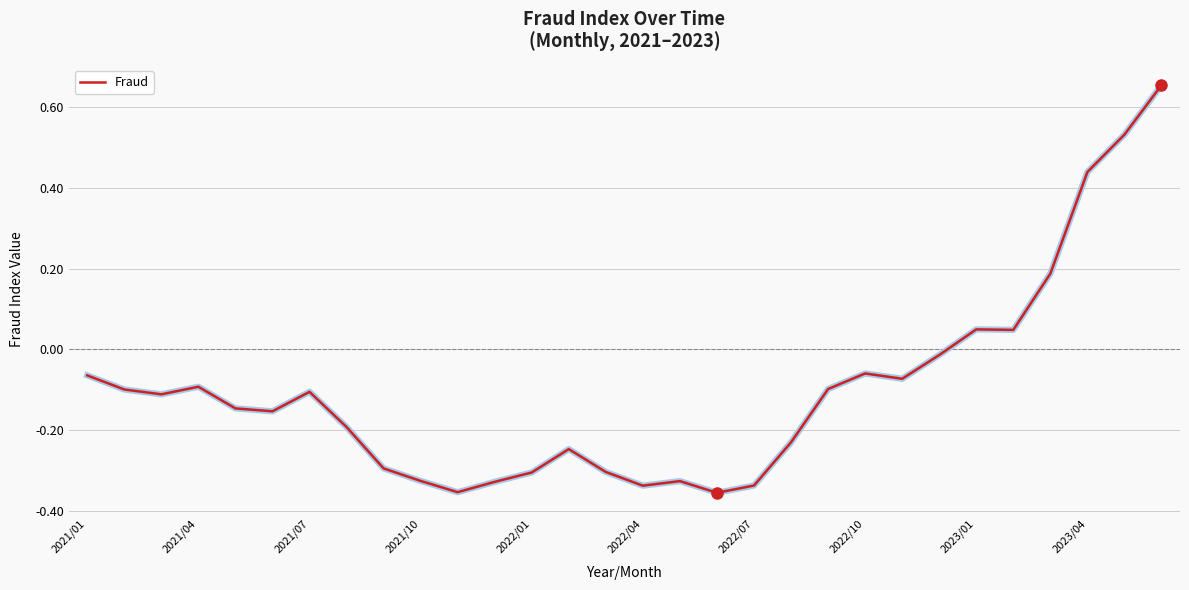

What is the difference between the maximum and minimum values?

1.0